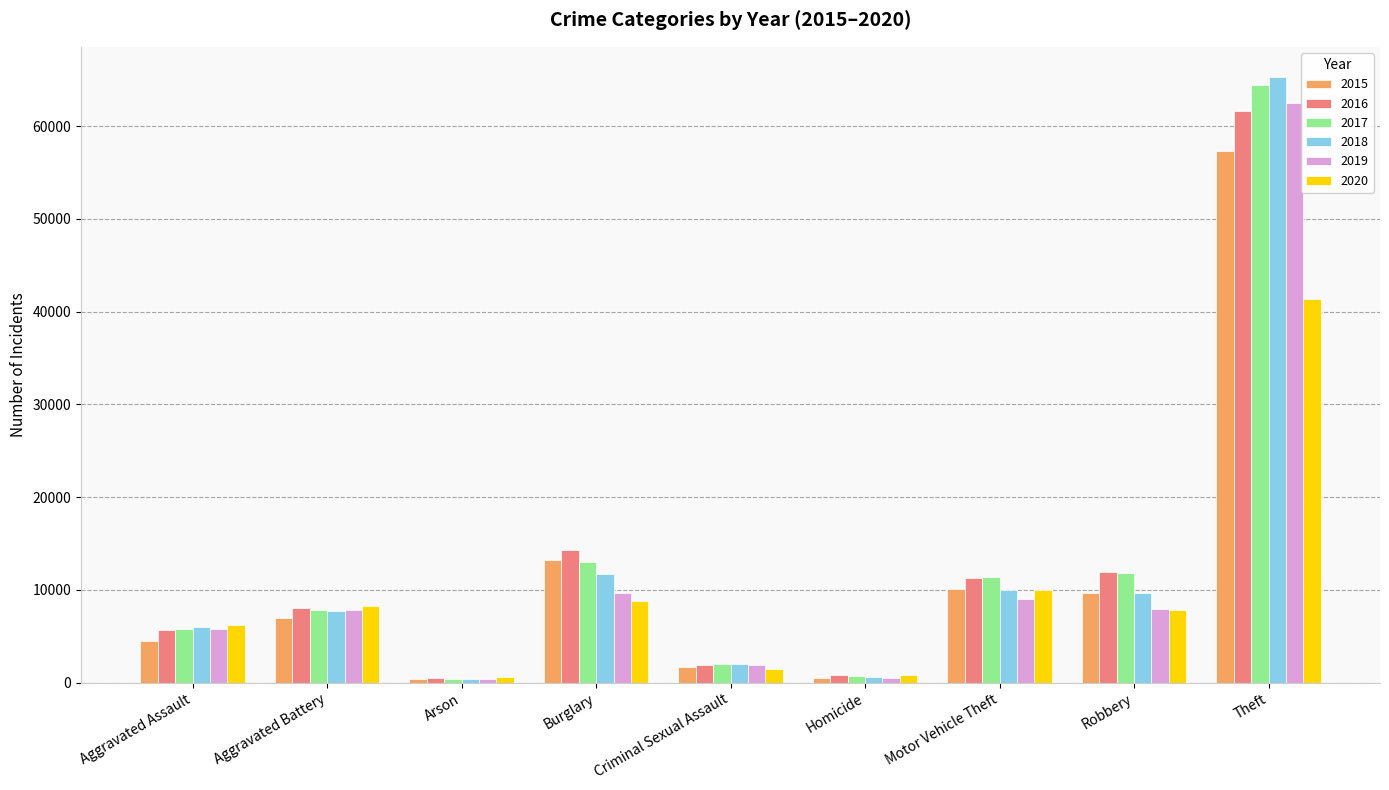

What are all the series names shown in the legend?

2015, 2016, 2017, 2018, 2019, 2020